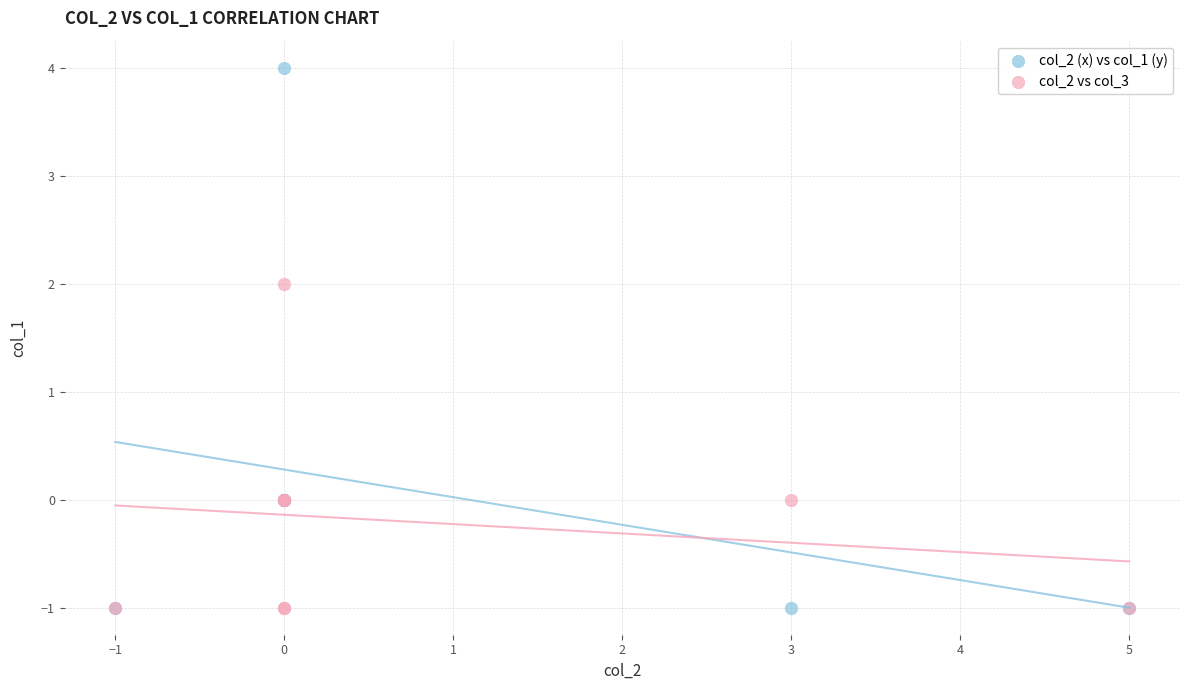

Which series has the largest Y range (max minus min)?

col_2 (x) vs col_1 (y)